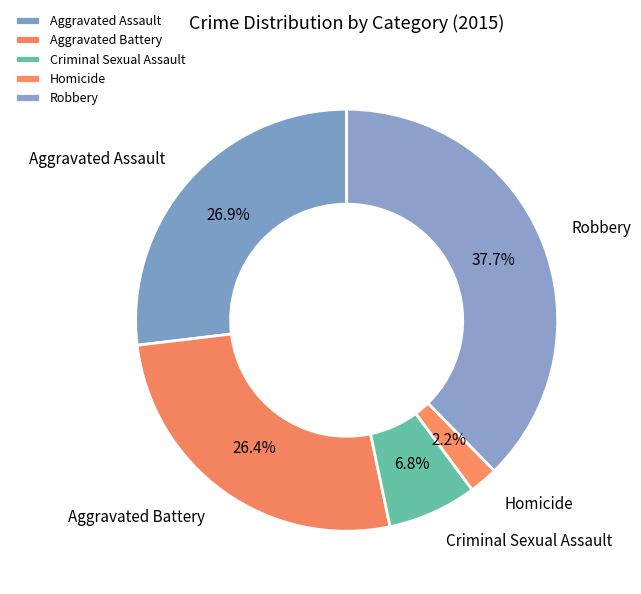

Is there any slice that represents more than half of the pie?

No